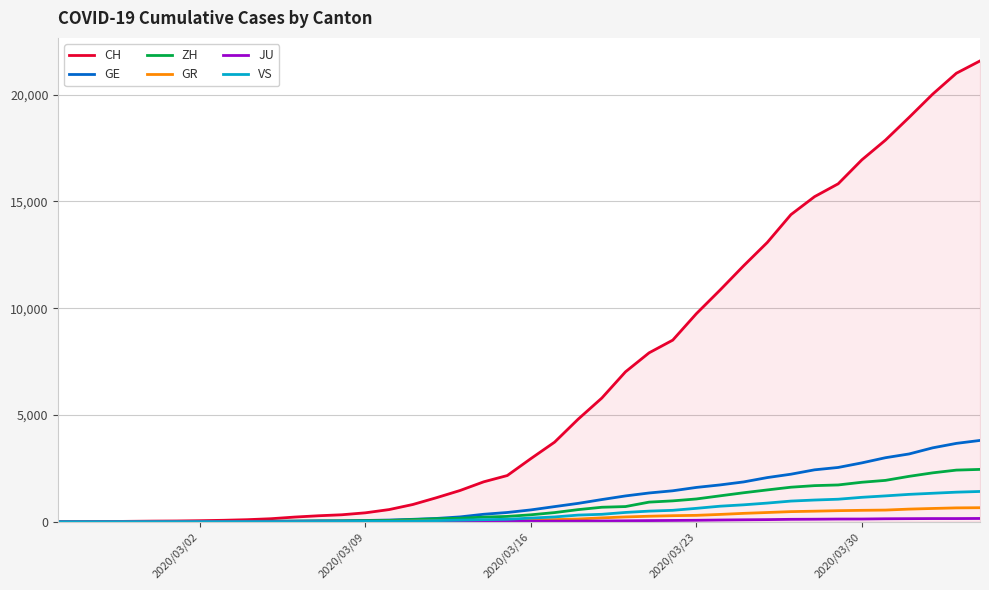

What is the greatest value displayed?

21574